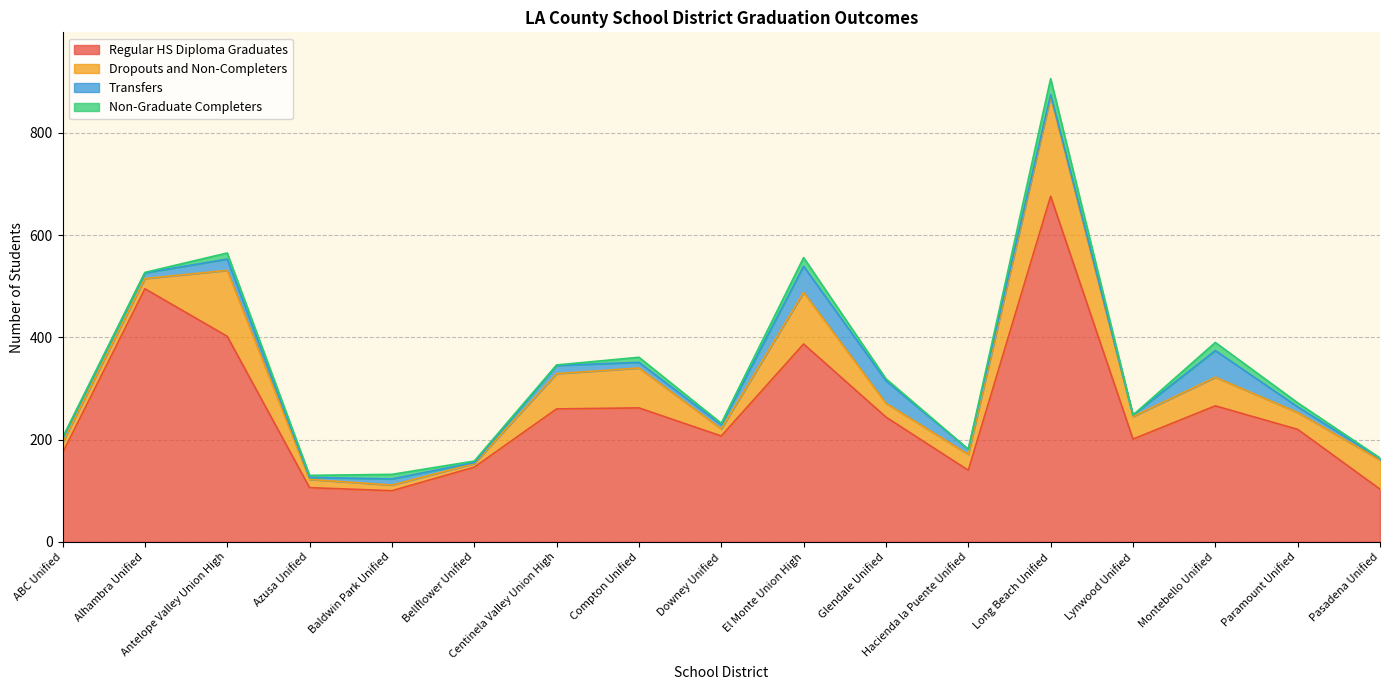

What is the total value across all series at Pasadena Unified?

164